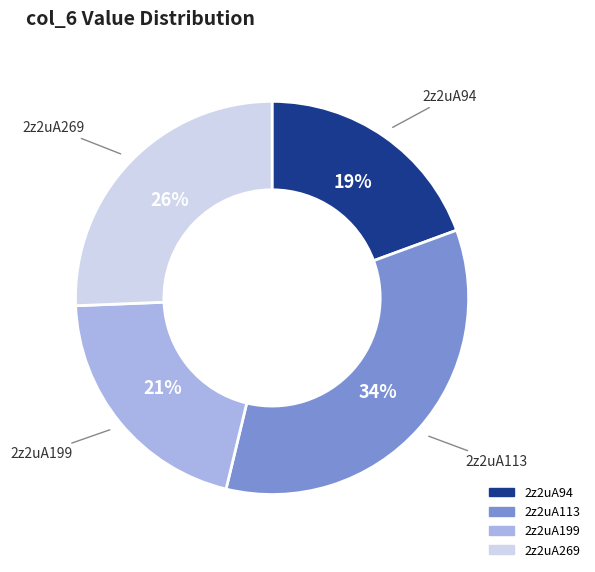

How many slices are in this pie chart?

4